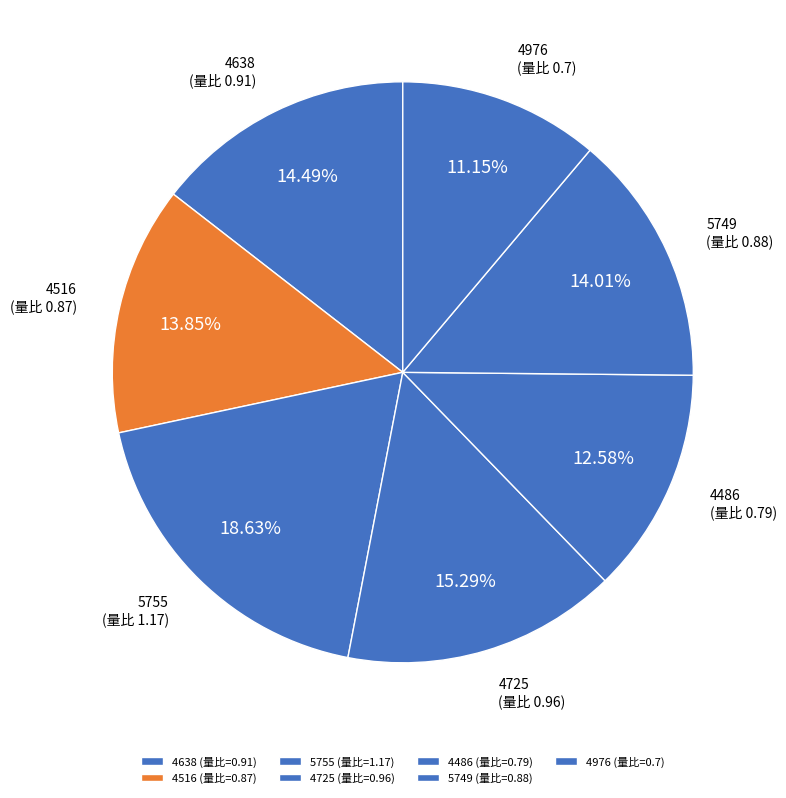

How many segments does this pie chart have?

7